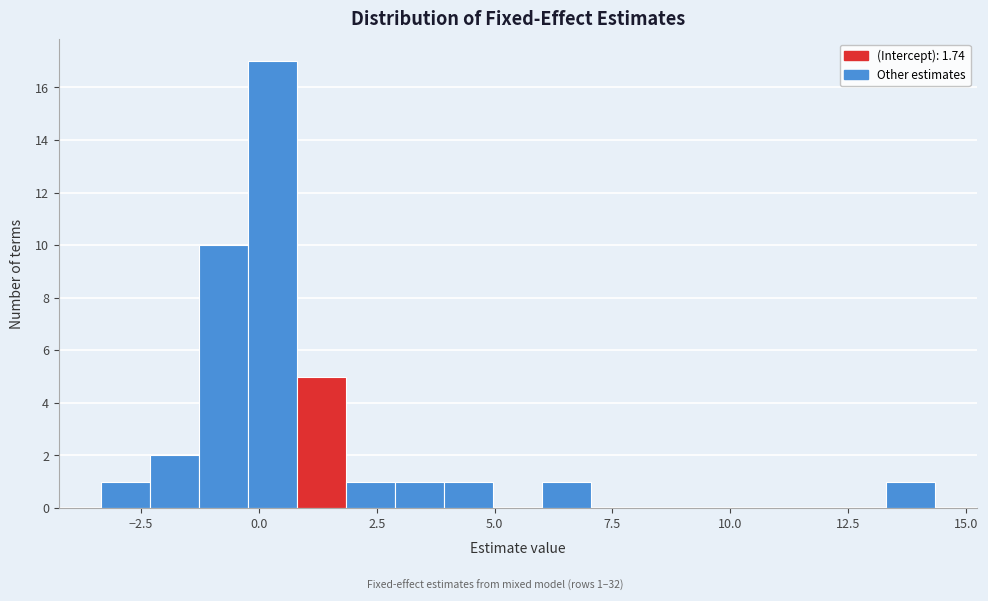

Read against the x-axis, roughly where is the centre of the tallest bar?

0.5